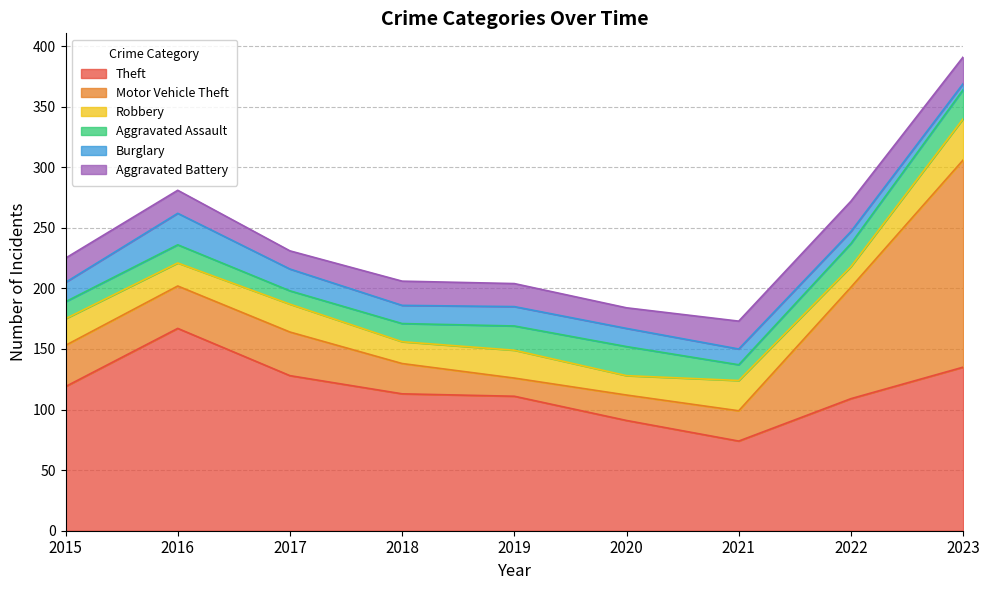

Reading left to right, extract all data points from this chart.

Theft: 119	167	128	113	111	91	74	109	135
Motor Vehicle Theft: 34	35	36	25	15	21	25	92	171
Robbery: 22	19	23	18	23	16	25	17	34
Aggravated Assault: 14	15	11	15	20	24	13	19	24
Burglary: 16	26	18	15	16	15	13	10	5
Aggravated Battery: 20	19	15	20	19	17	23	25	22